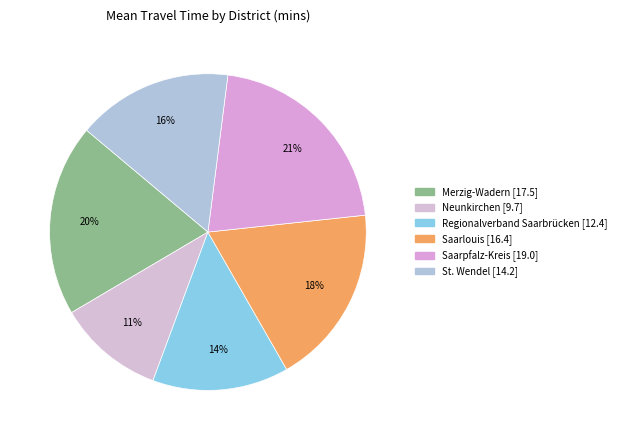

How many segments does this pie chart have?

6